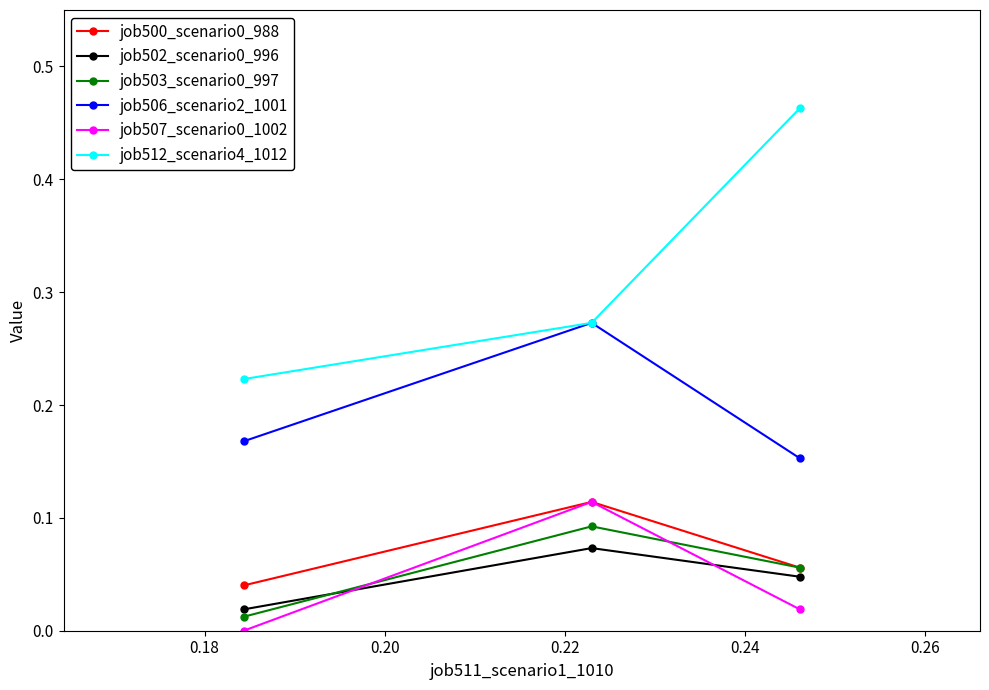

Which series has the largest total across all categories?

job512_scenario4_1012